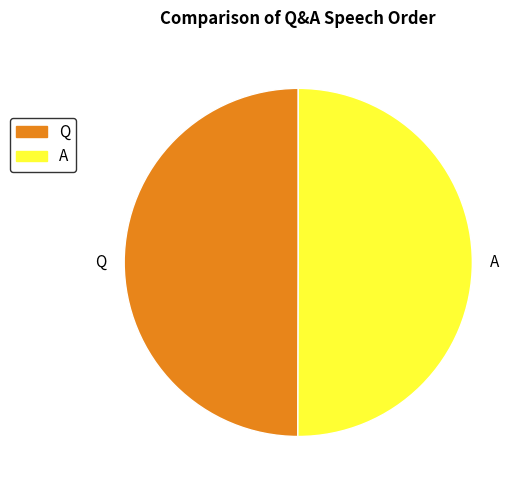

The Q slice represents 50% of the pie. True or false?

True